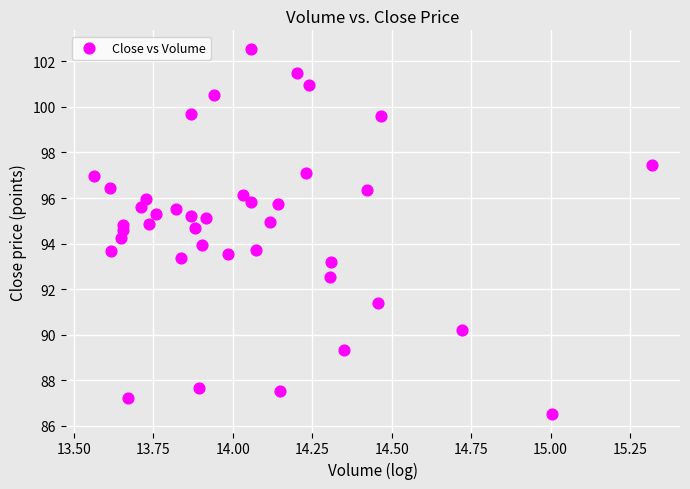

What is the range of X values (max minus min)?

1.8